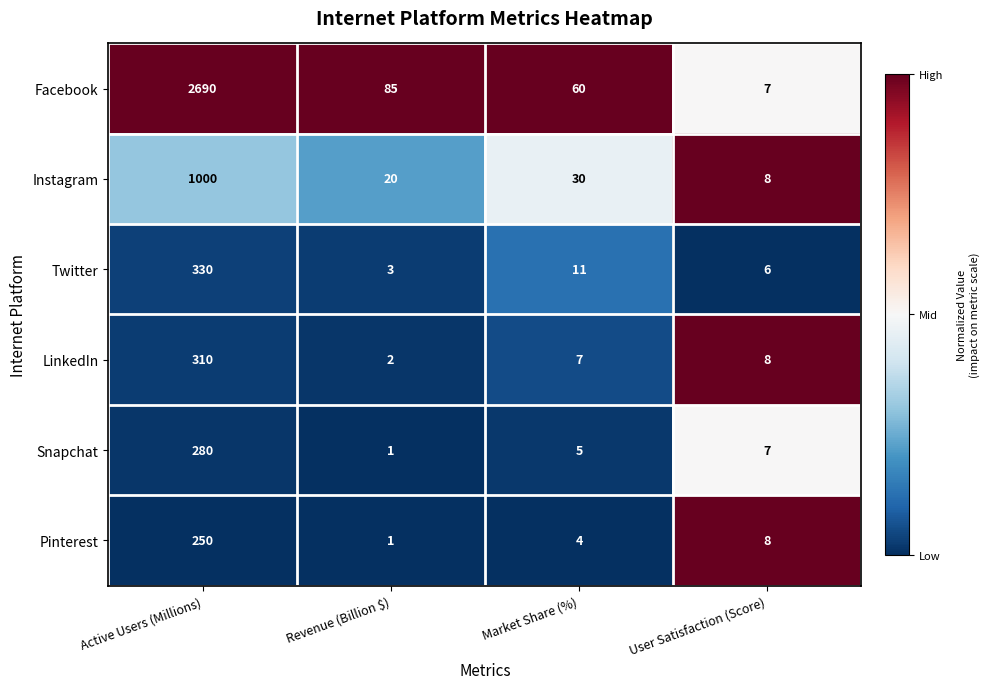

At which label does Instagram first exceed 30?

Active Users (Millions)